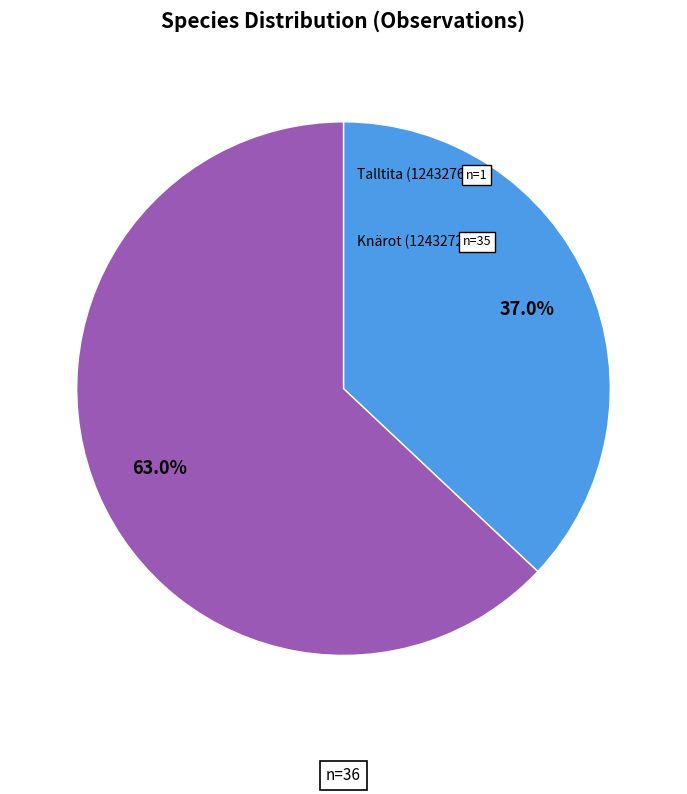

What percentage is the Talltita (124327655) slice, to the nearest percent?

37%